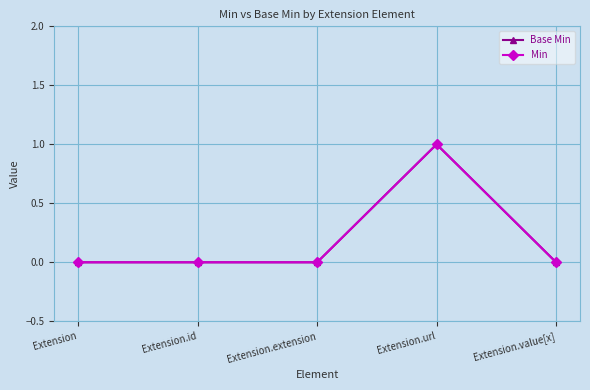

What is the difference between the maximum and minimum values in the Base Min series?

1